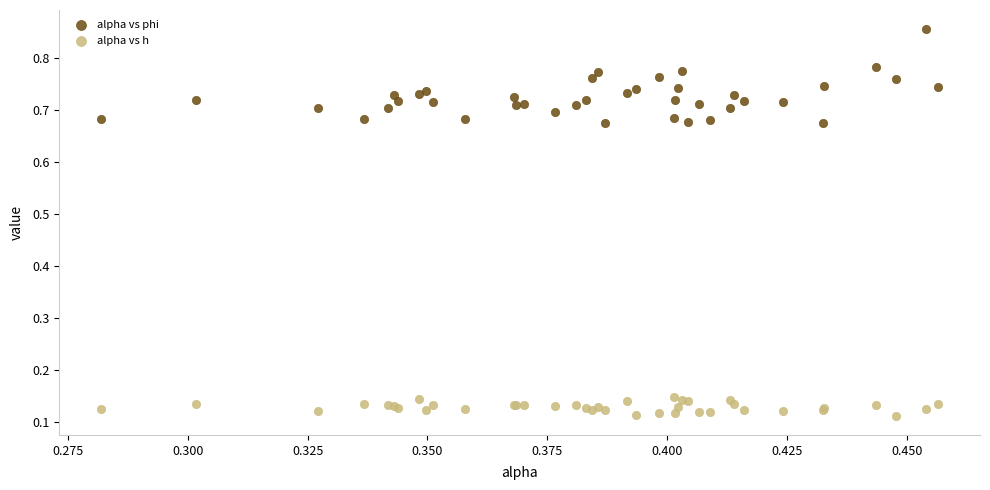

Which series has the widest spread of Y values?

alpha vs phi